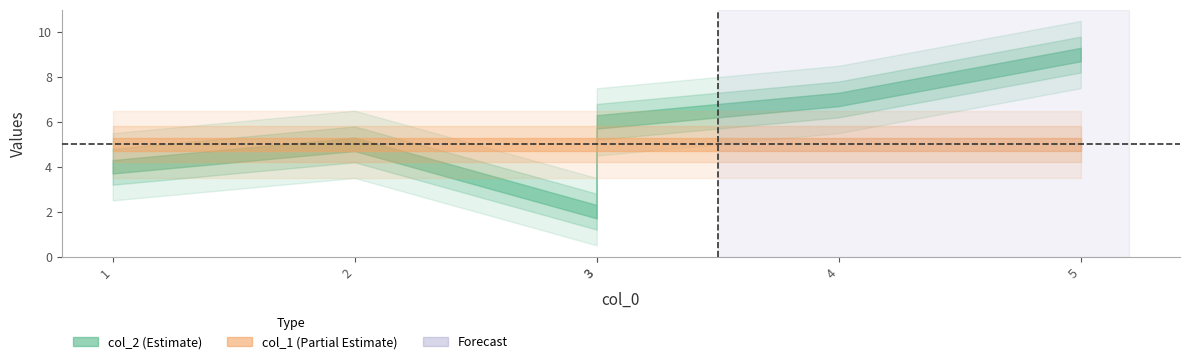

At which label does col_2 reach its peak?

5